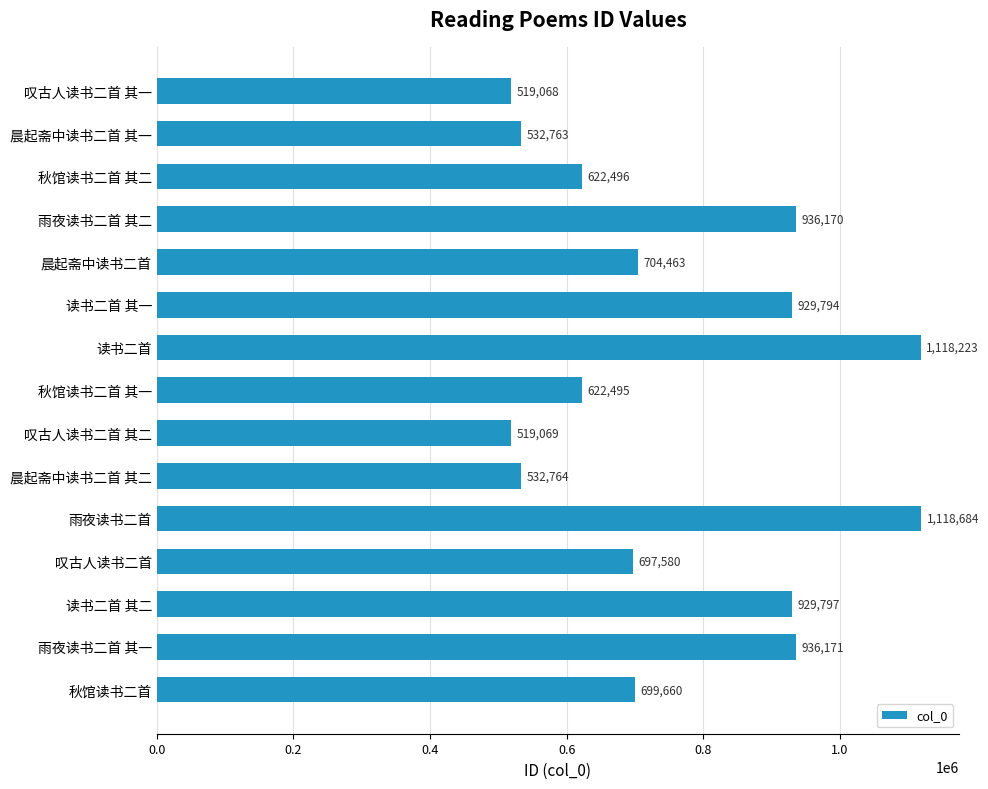

What position from the bottom is 秋馆读书二首?

1